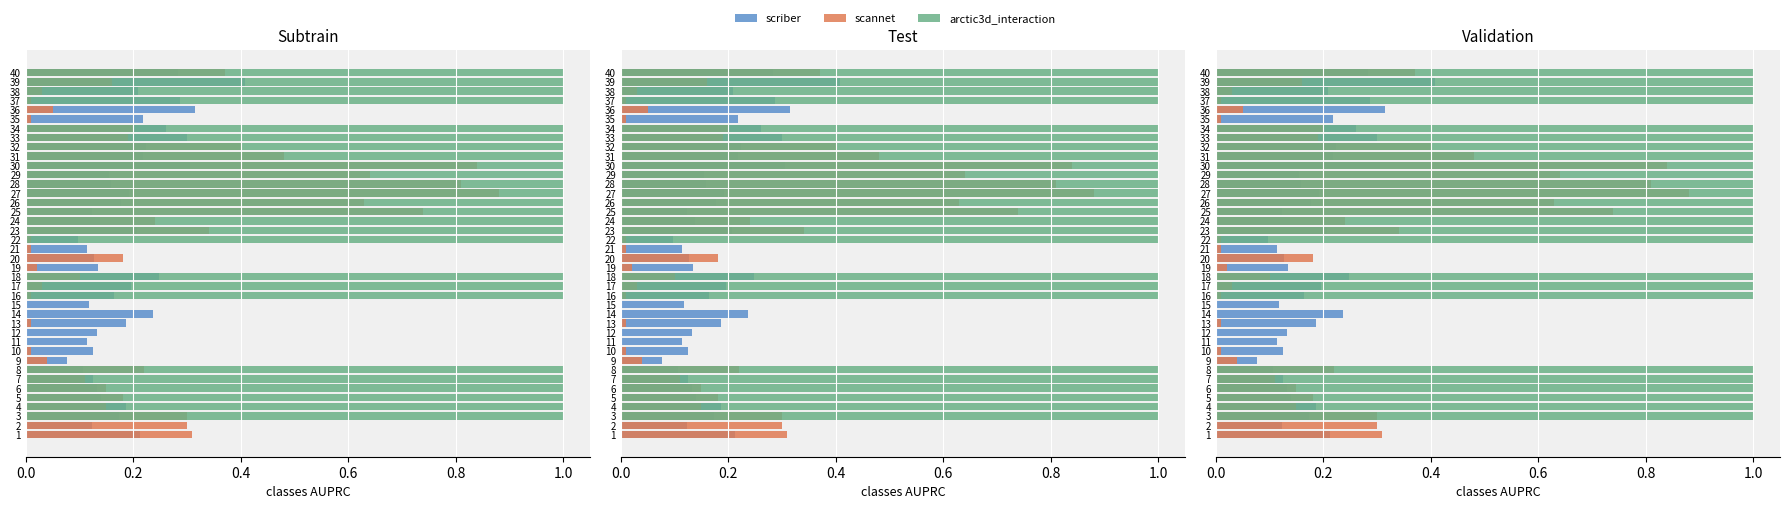

What is the difference between the highest and lowest values at 5?

0.9